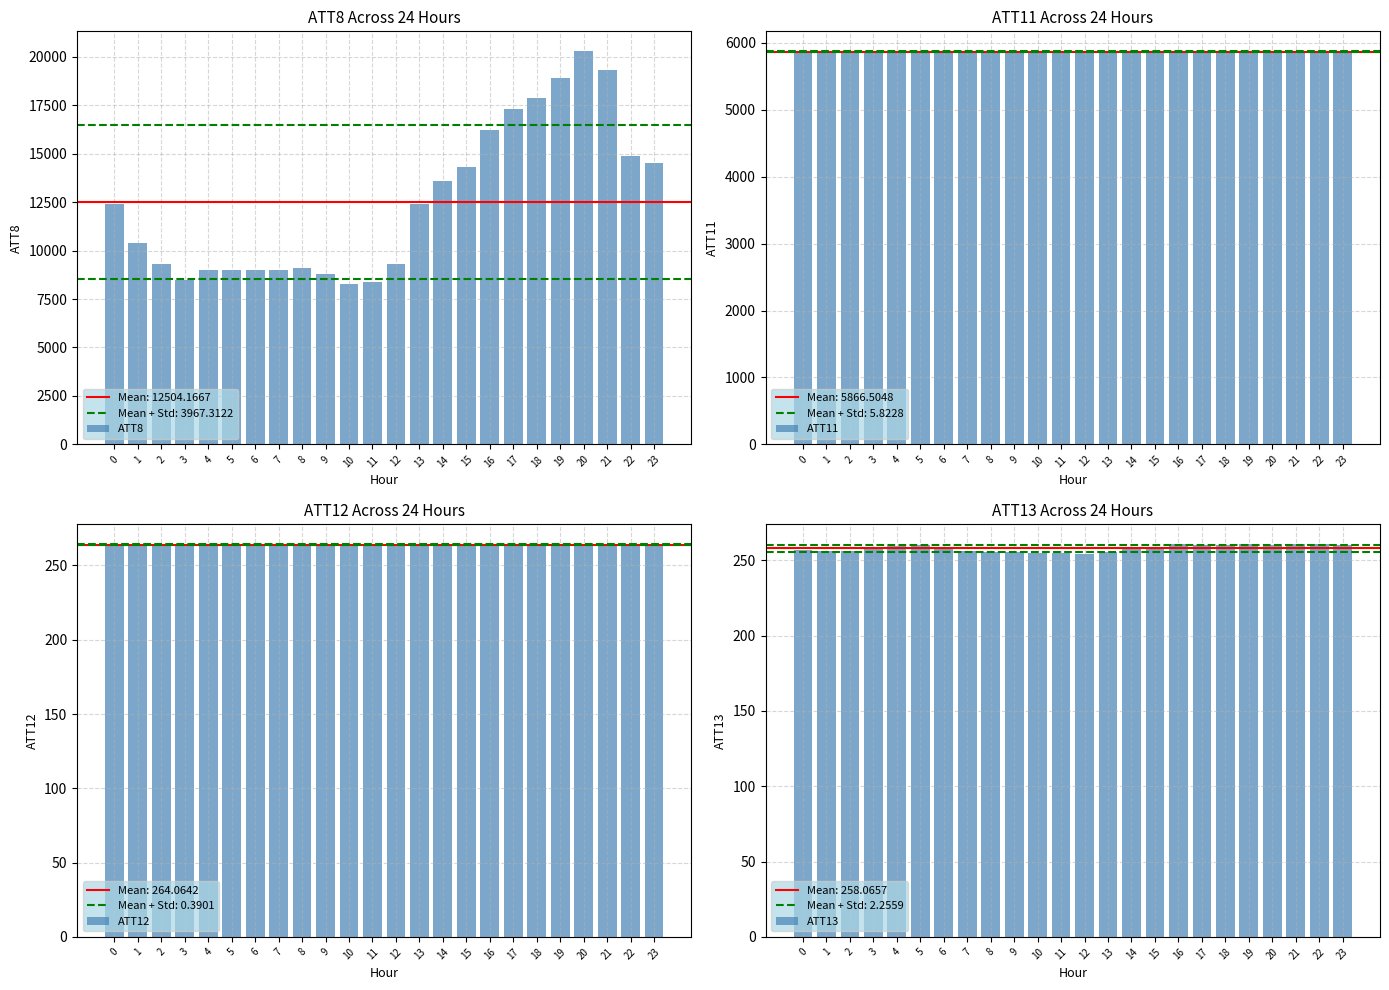

At which category does the chart reach its peak across all series?

20